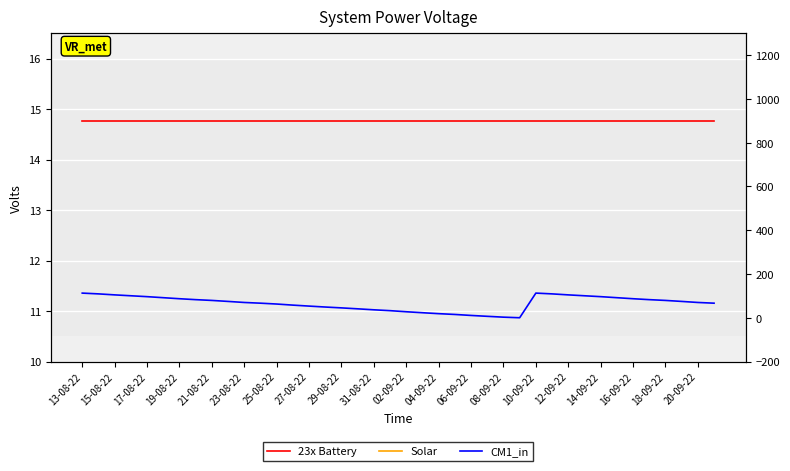

True or false: Solar has a value of 4.3 at 16-09-22.

True